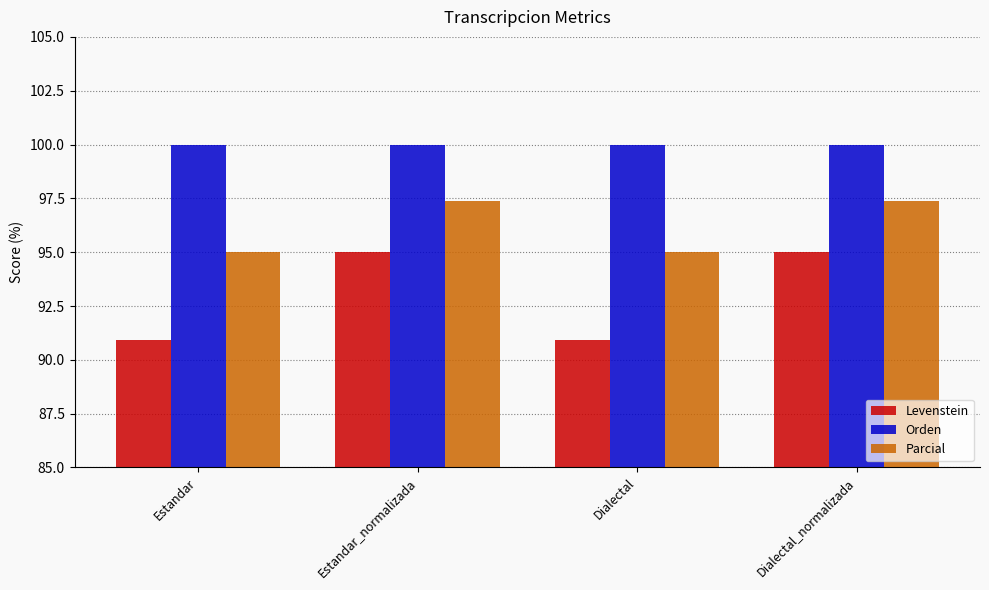

How many bars are there in each group?

3